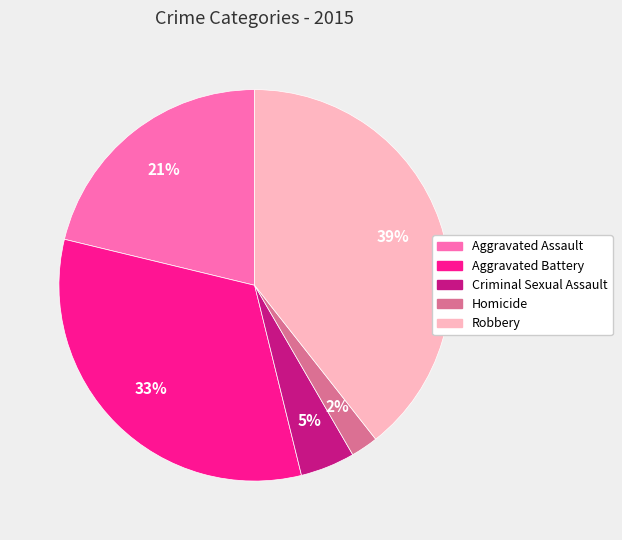

Count the number of slices in the pie.

5